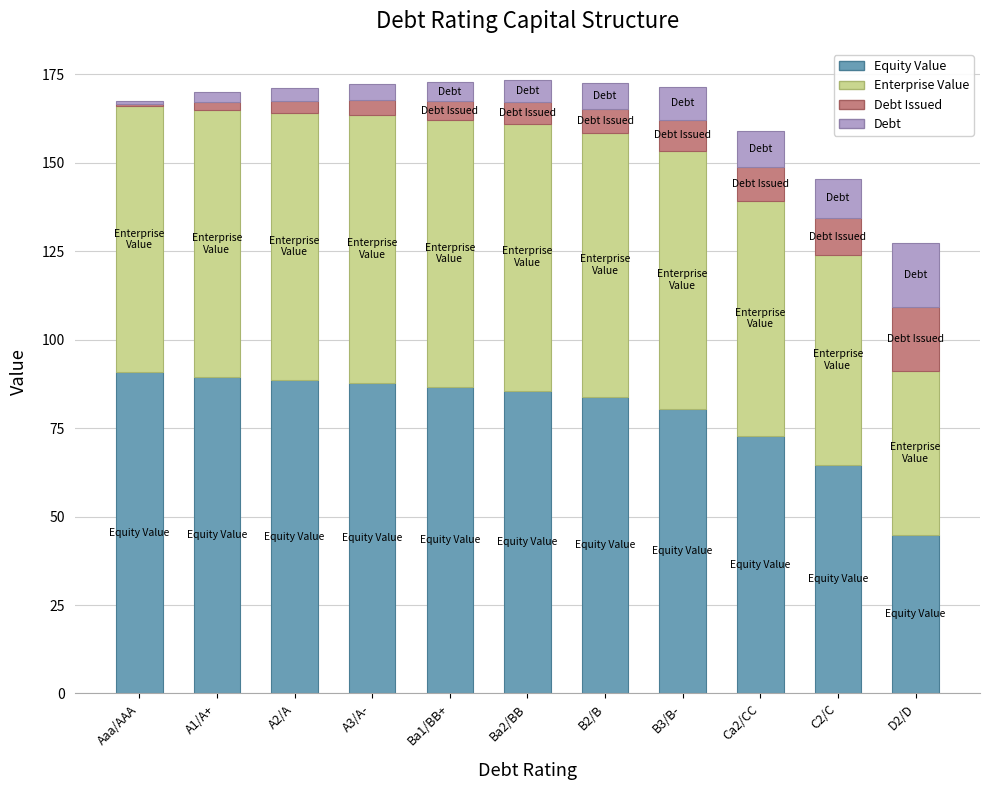

What is the difference between the maximum and minimum values in the Equity Value series?

46.1